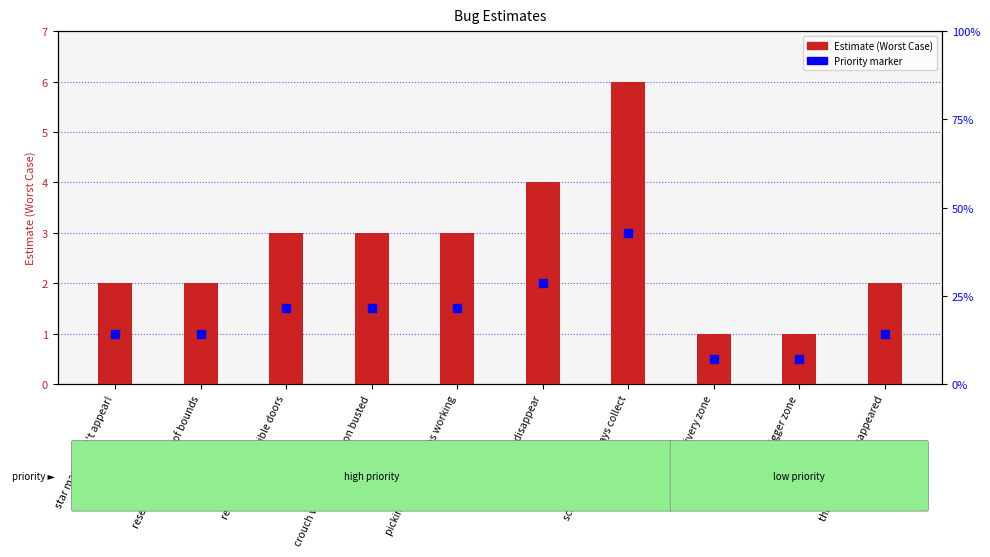

At how many categories does at least one series exceed 4?

1